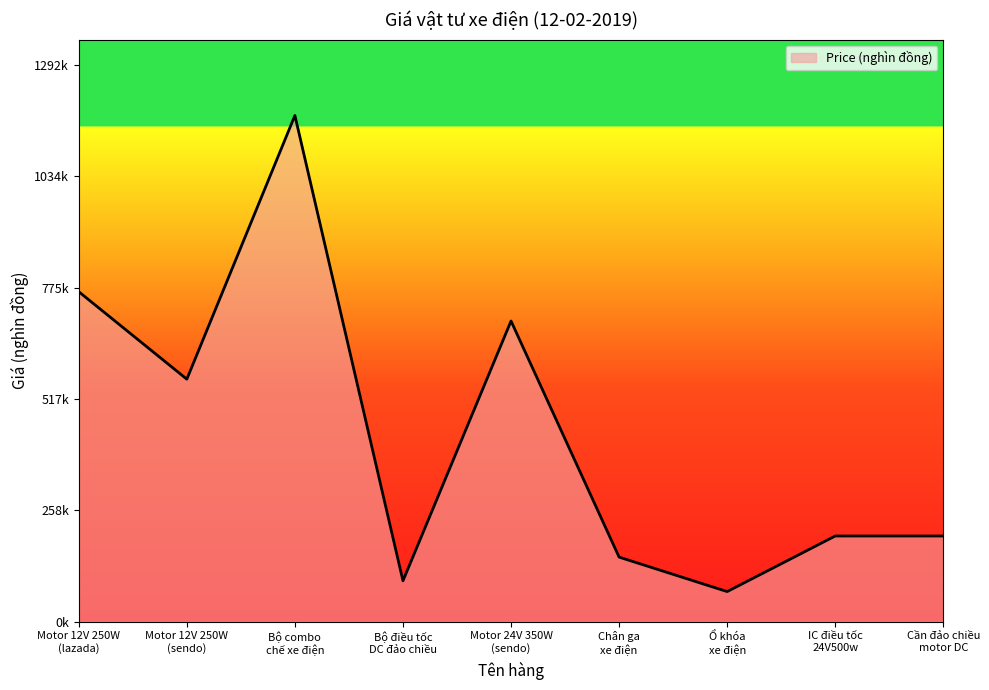

Does the chart display data point markers on the line(s)?

No